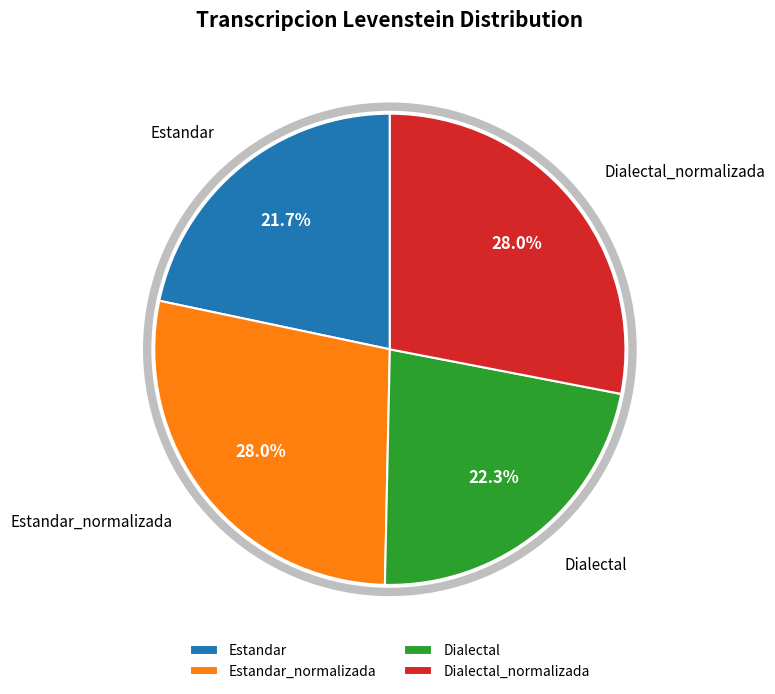

The Estandar_normalizada slice represents 28% of the pie. True or false?

True